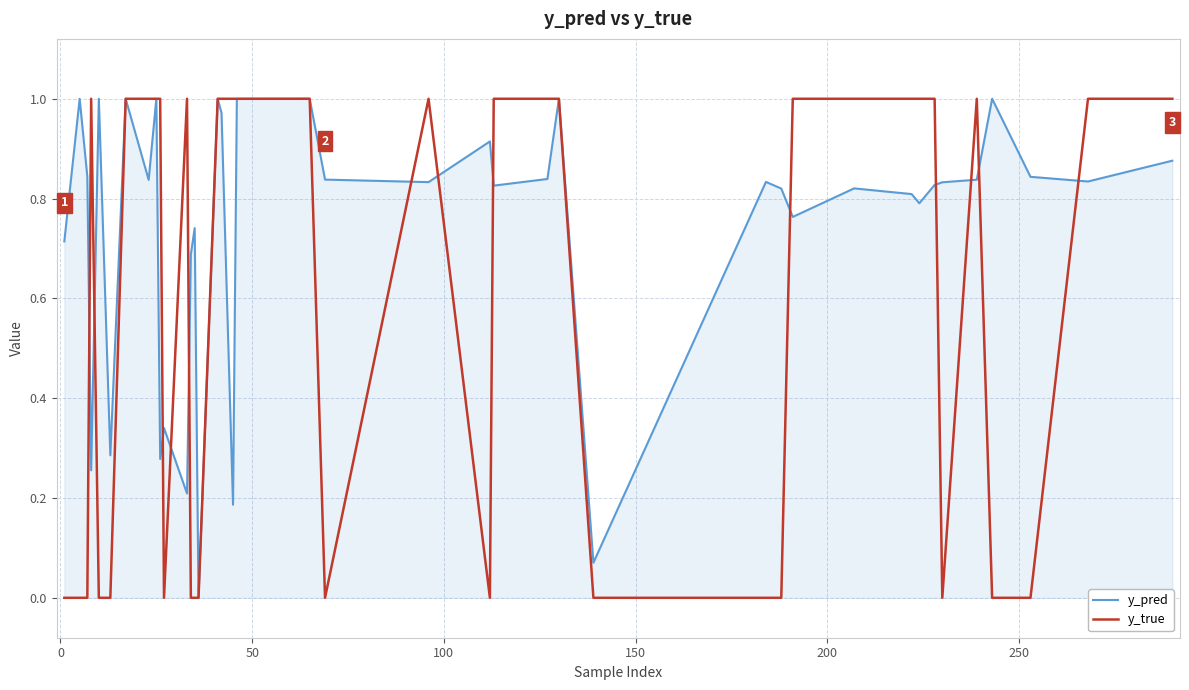

List the series in order of their overall mean, lowest first.

y_true, y_pred